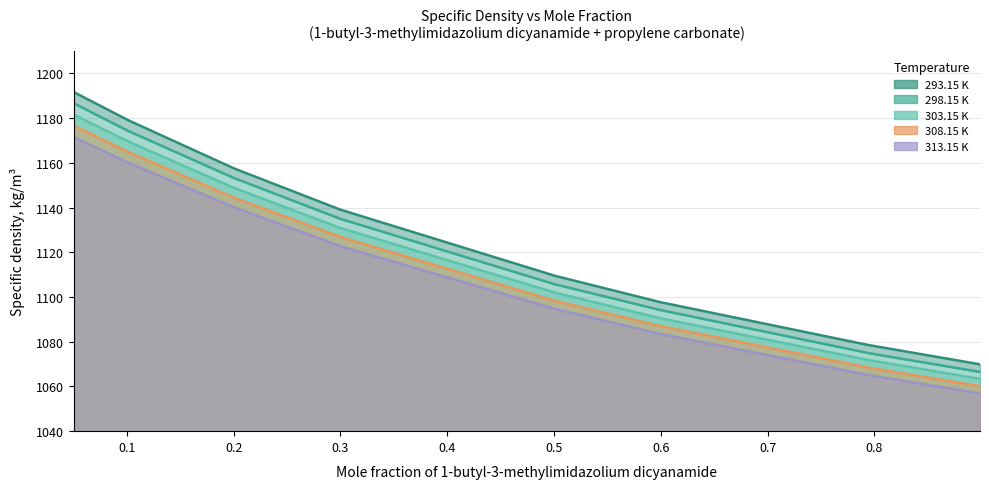

List the labels in order of 298.15 K value, largest first.

0.0503, 0.101, 0.2003, 0.2996, 0.5007, 0.5994, 0.7946, 0.8989